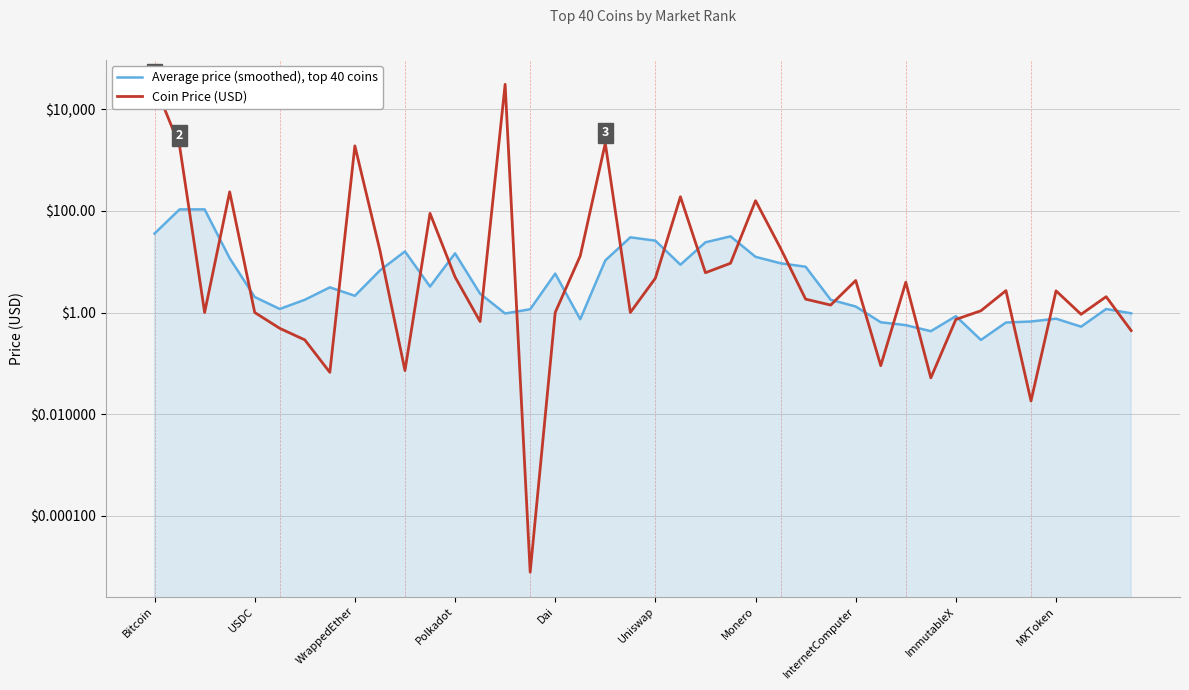

At ImmutableX, list the series in order from smallest to largest.

Coin Price (USD), Average price (smoothed), top 40 coins